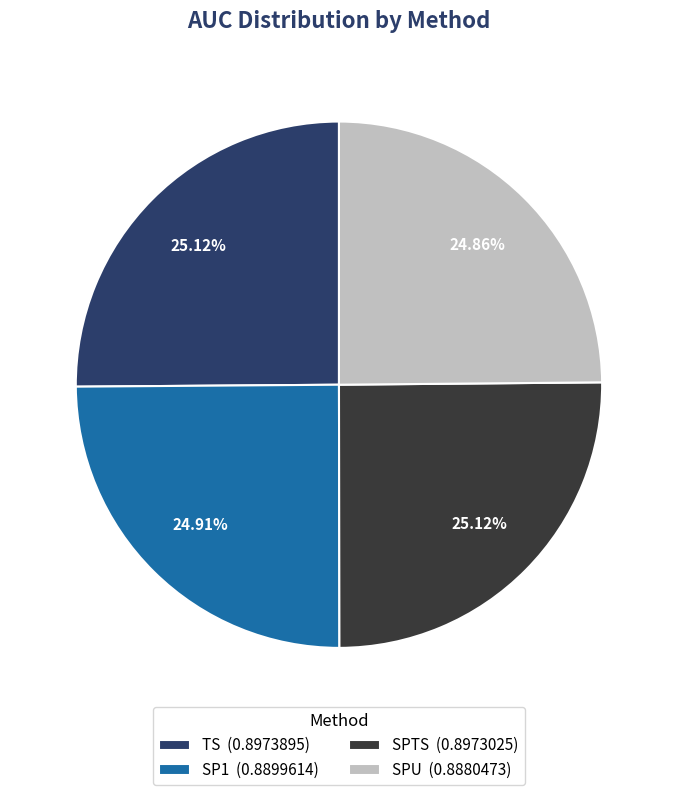

Is there any slice that represents more than half of the pie?

No